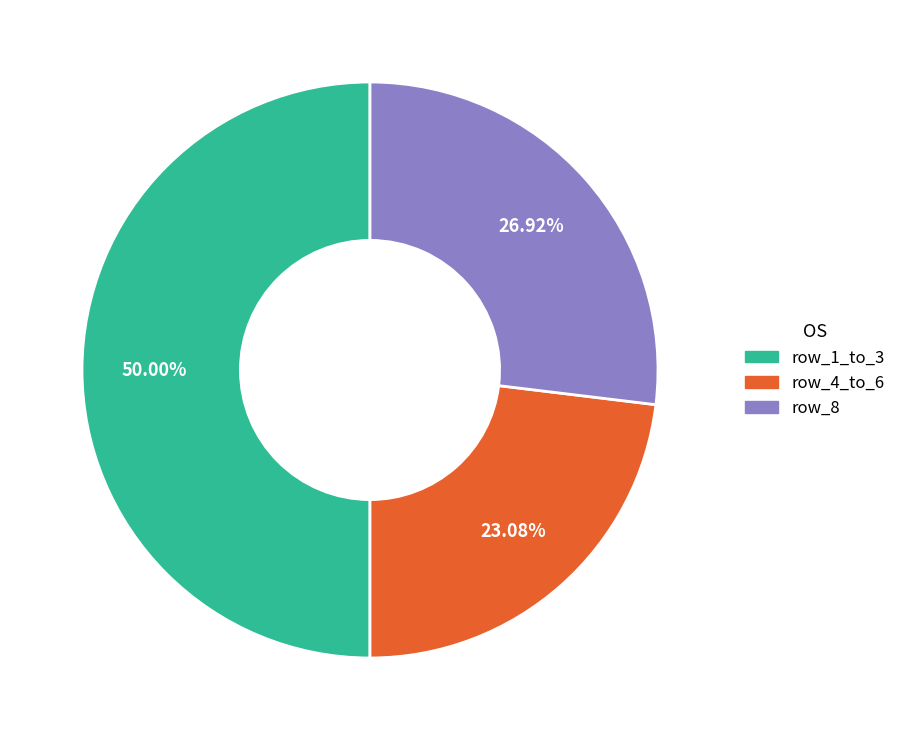

Which category has the biggest portion of the pie?

row_1_to_3